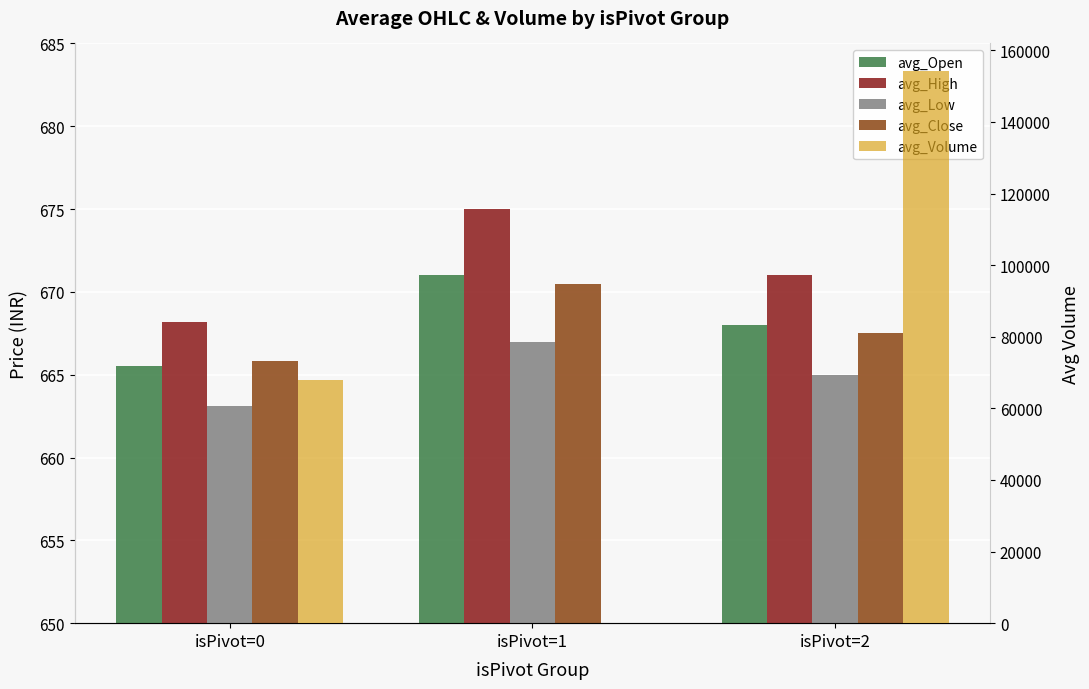

List the series in order of their peak value, lowest first.

avg_Low, avg_Close, avg_Open, avg_High, avg_Volume